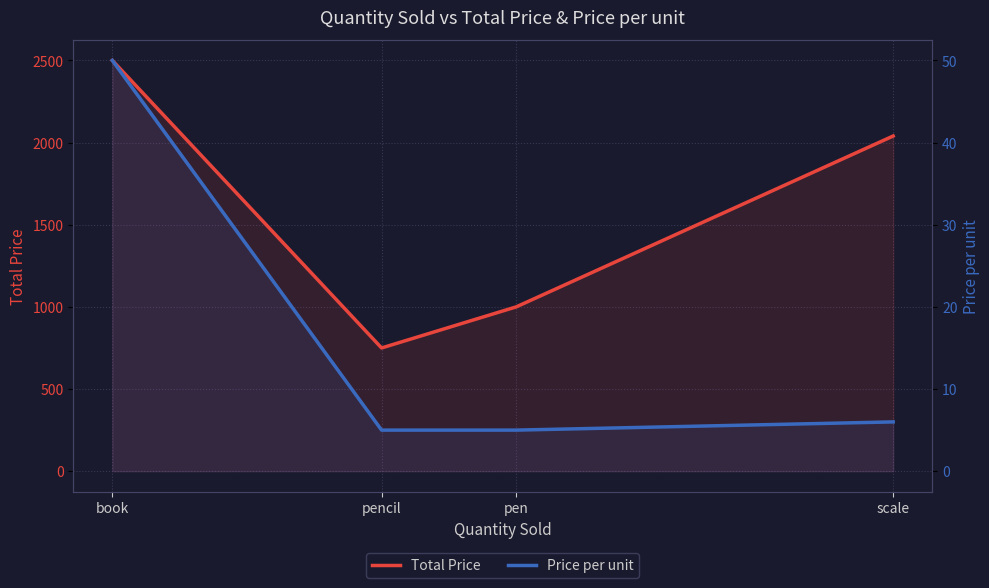

True or false: Price per unit has more than 1 interior local peaks.

False